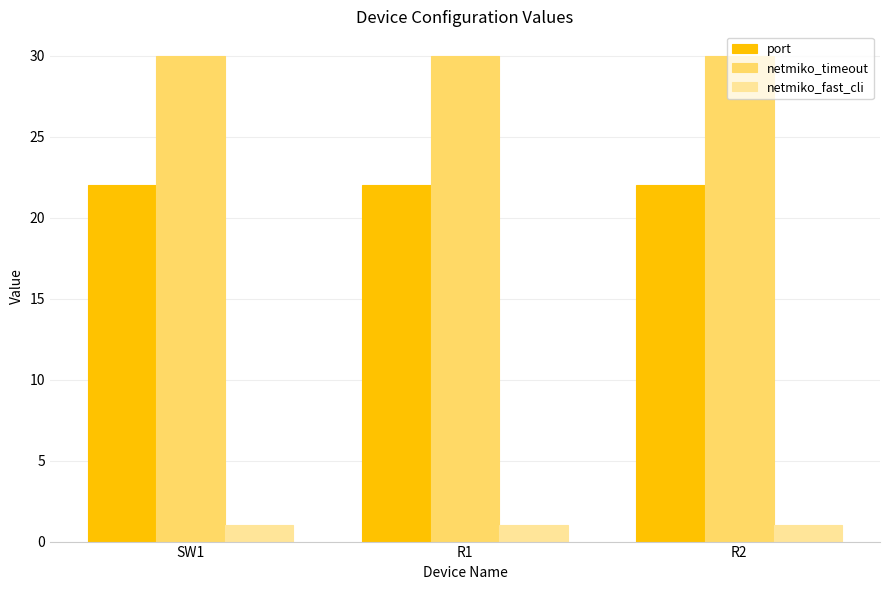

How many bars are there in each group?

3